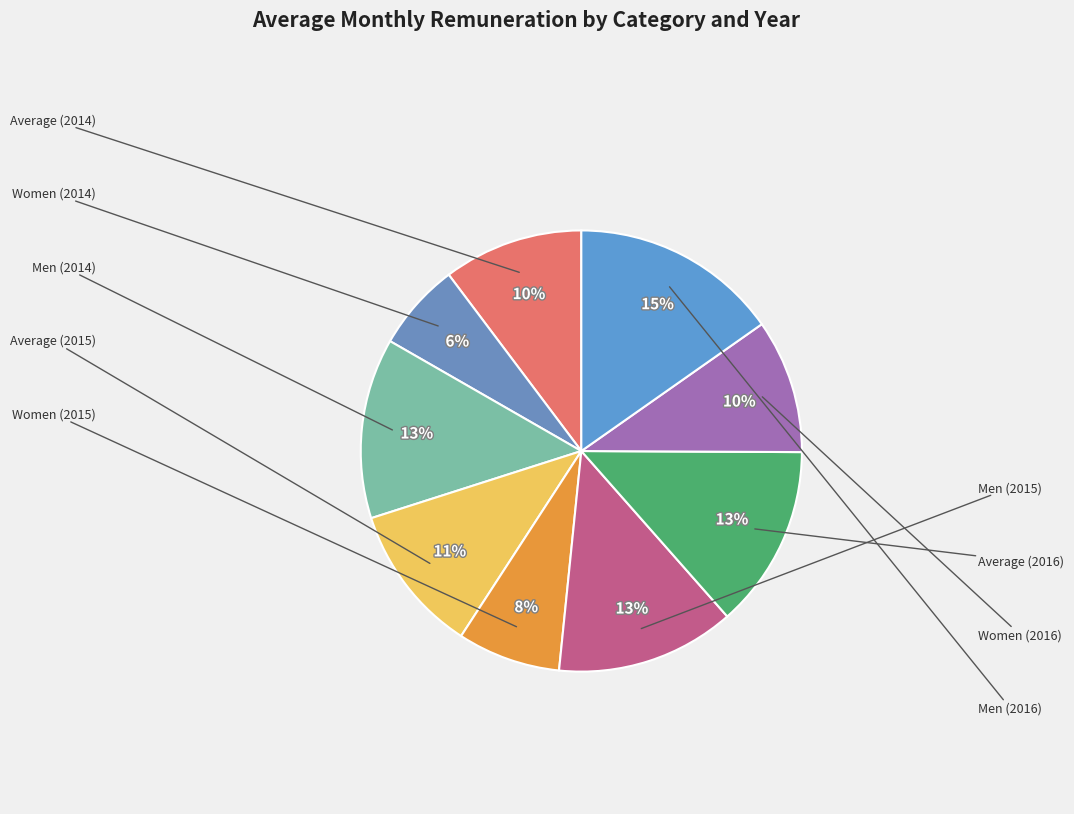

Does any single category account for the majority?

No